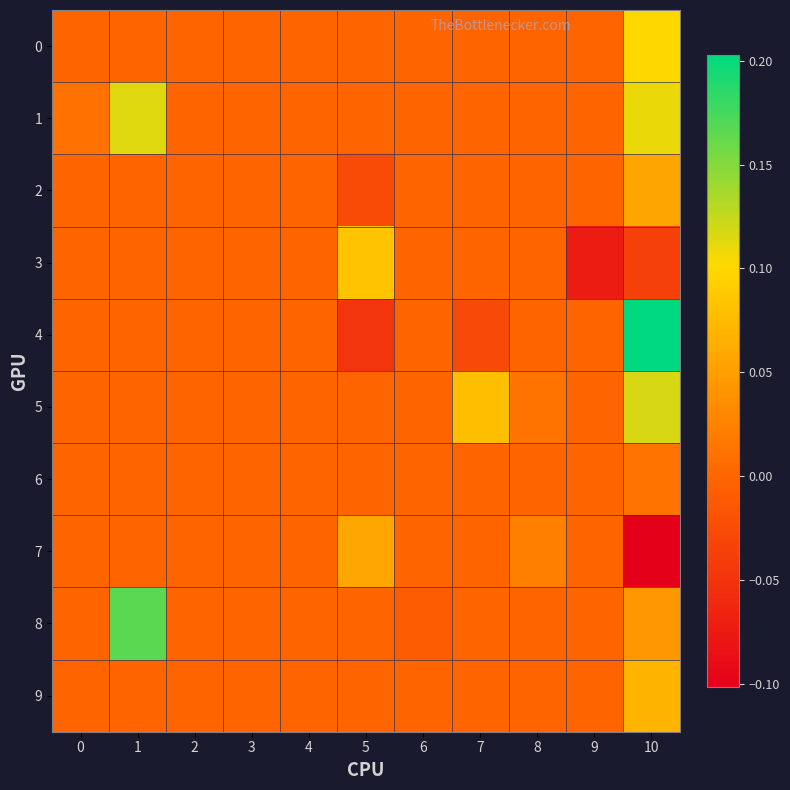

Rank the series at 6 from lowest to highest value.

8, 0, 1, 2, 3, 4, 5, 6, 7, 9